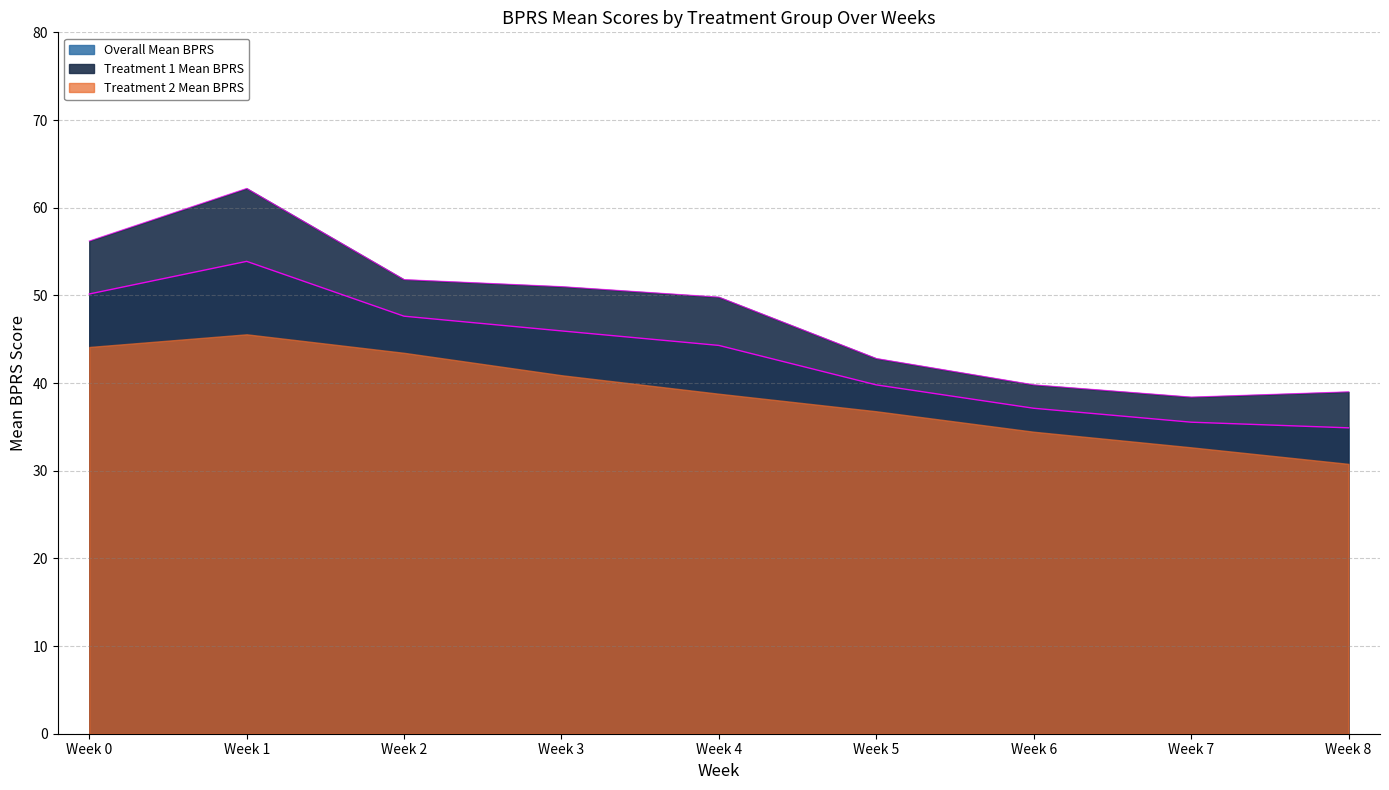

What is the sum of all Treatment 2 Mean BPRS values?

389.2